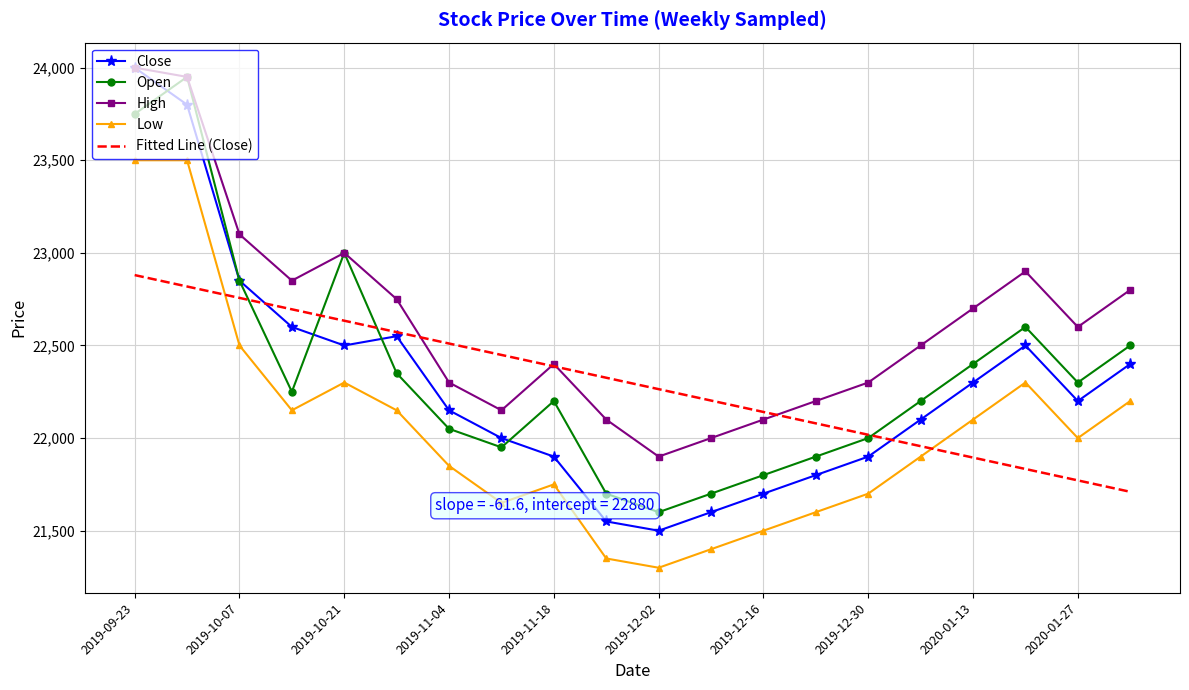

Which series has the largest total across all categories?

High